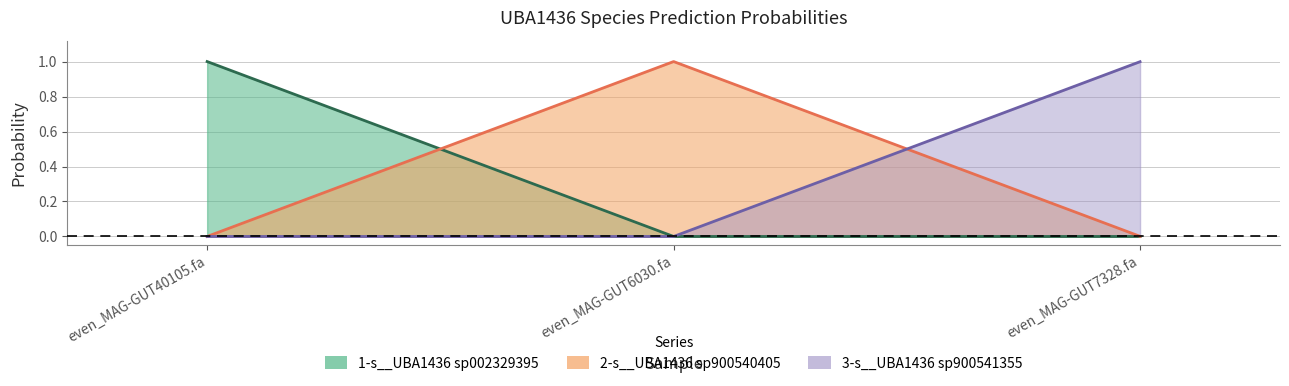

The 2-s__UBA1436 sp900540405 series shows 0.0 at even_MAG-GUT40105.fa. True or false?

True